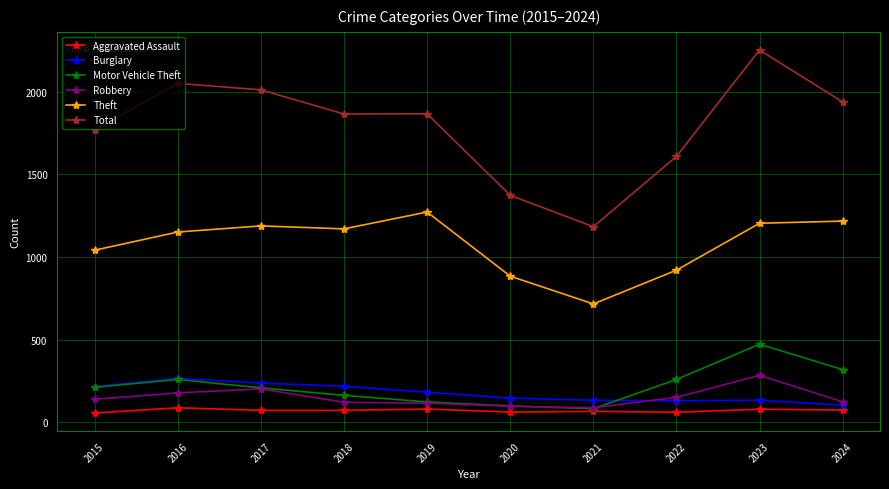

What is the maximum value shown in the chart?

2252